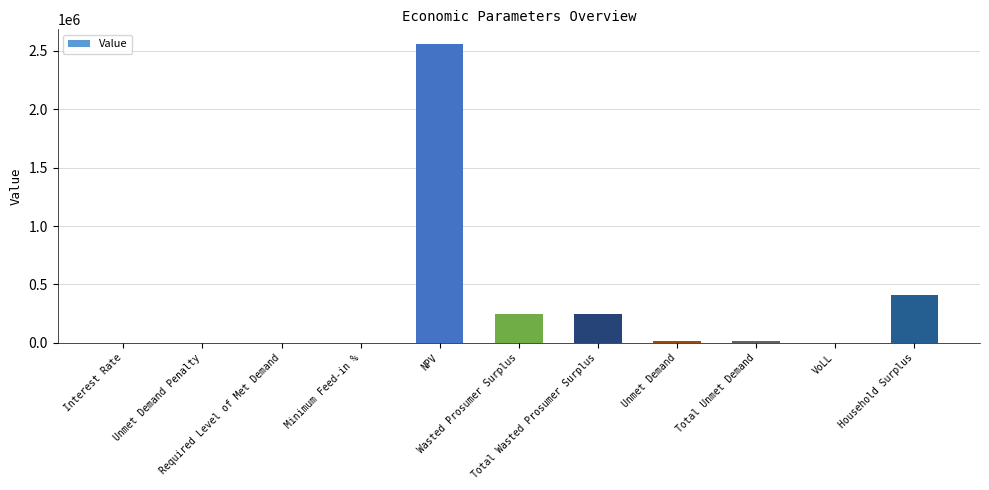

What is the sum of all values?

3490420.8